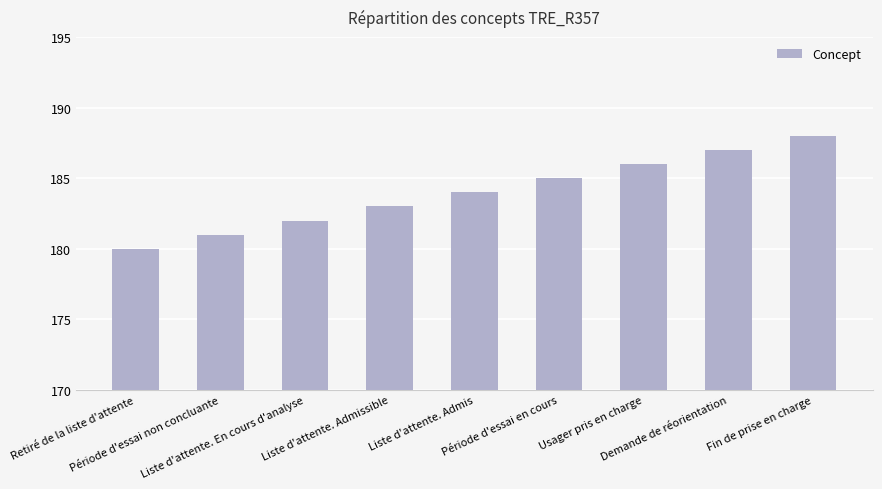

What is the difference between the second highest and minimum values?

7